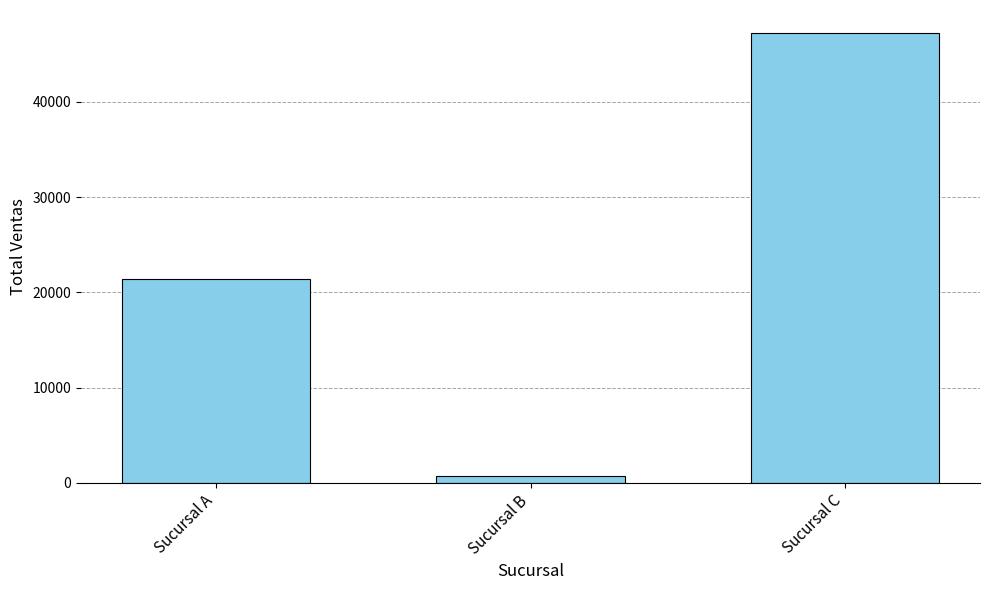

Reading left to right, transcribe all the data shown in this chart.

21400	680	47275